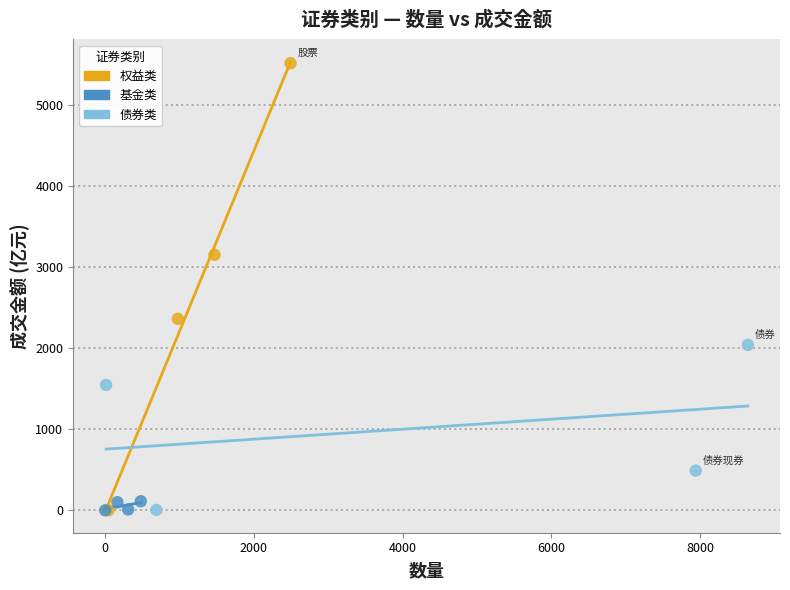

Which series has the largest Y range (max minus min)?

权益类